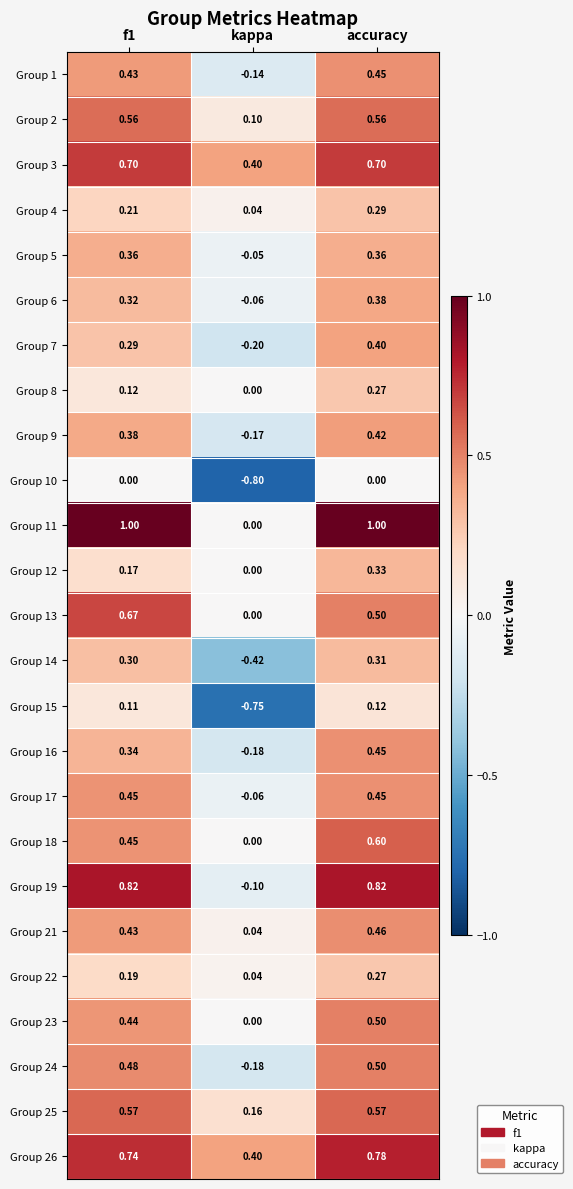

What is the total value across all series at kappa?

-1.9